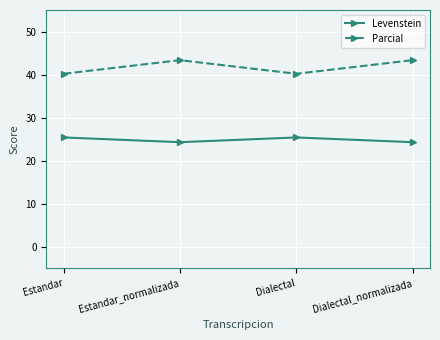

Which series has the widest spread of values?

Parcial